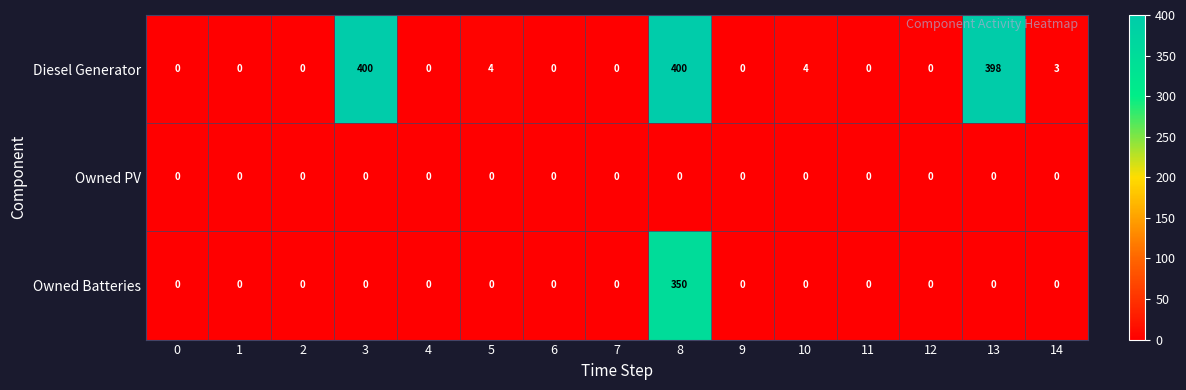

The Owned PV series shows 0 at 4. True or false?

True